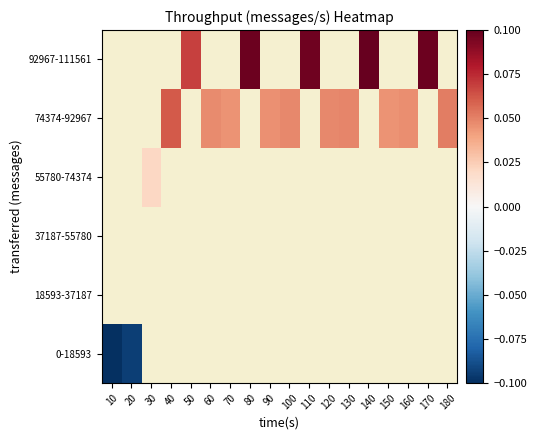

What is the approximate value of 92967-111561 at 170?

0.1